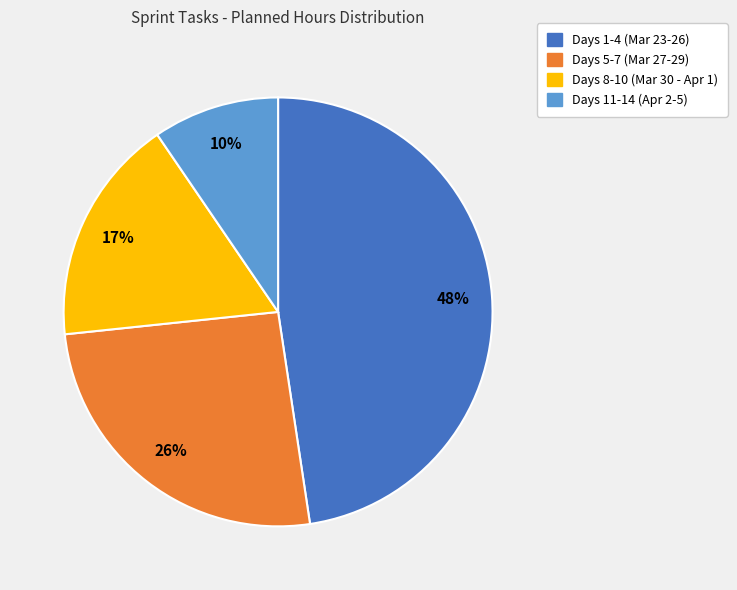

Which slice is the smallest?

Days 11-14 (Apr 2-5)